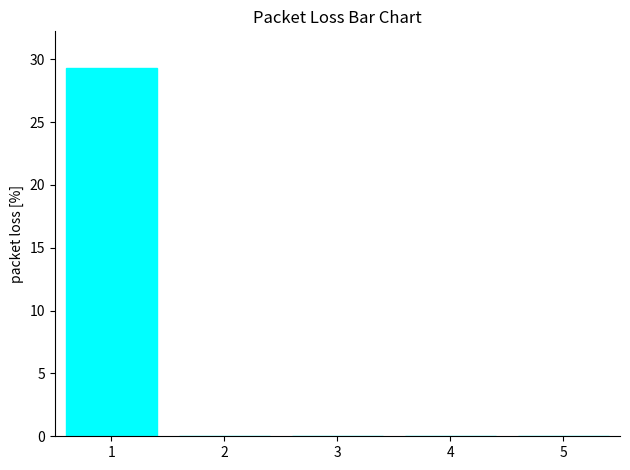

What is the greatest value displayed?

29.3